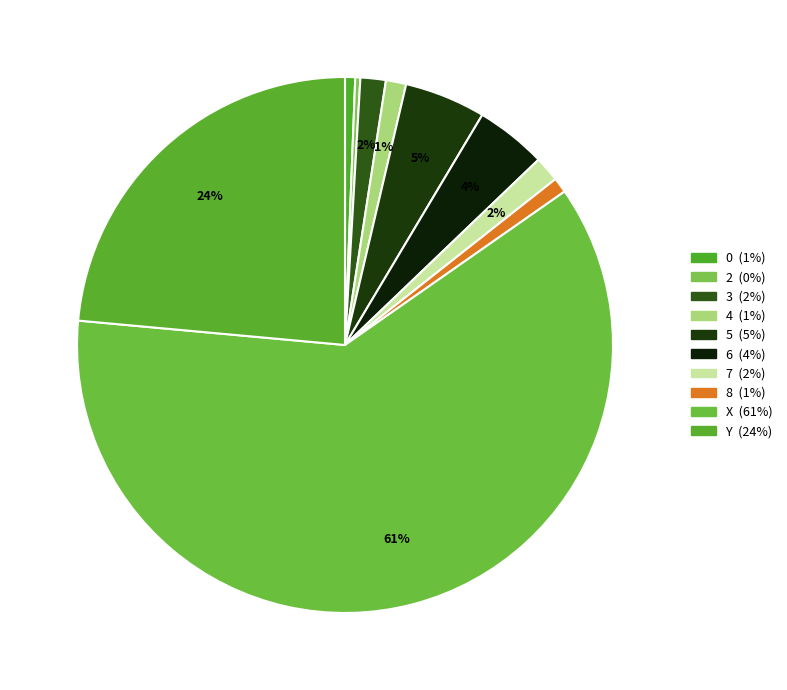

How many segments does this pie chart have?

10